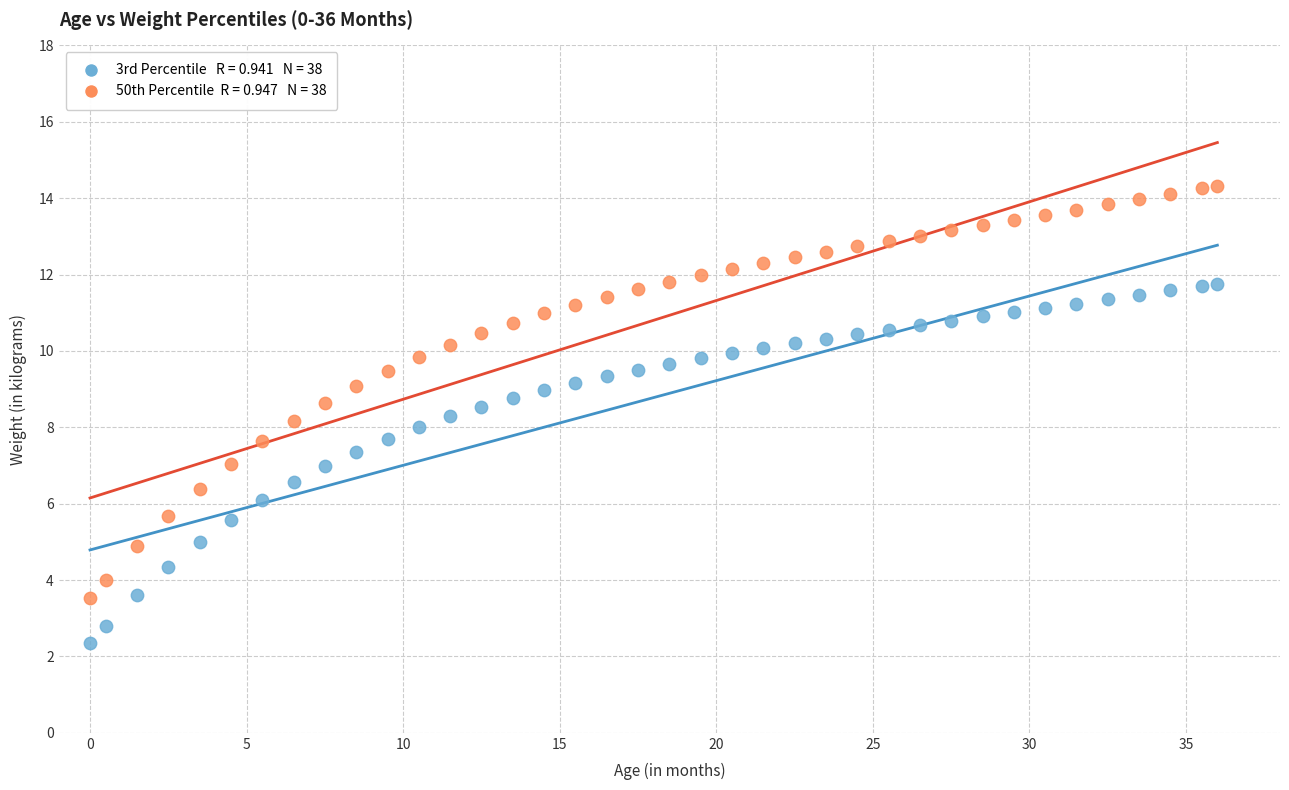

Across all data points, what is the range of Y values (max minus min)?

12.0